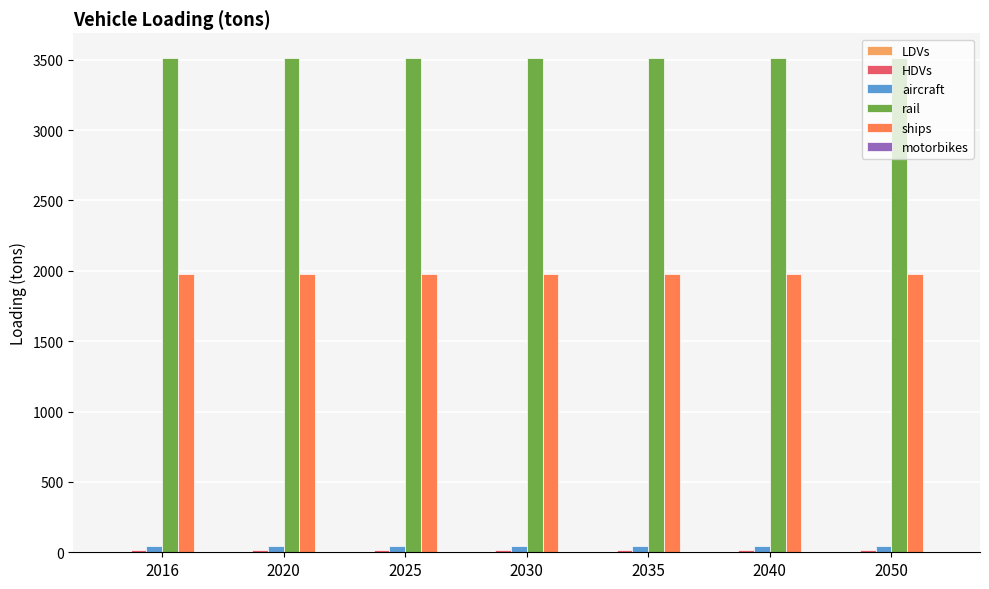

Is the value of aircraft at 2016 greater than the value of ships at 2030?

No